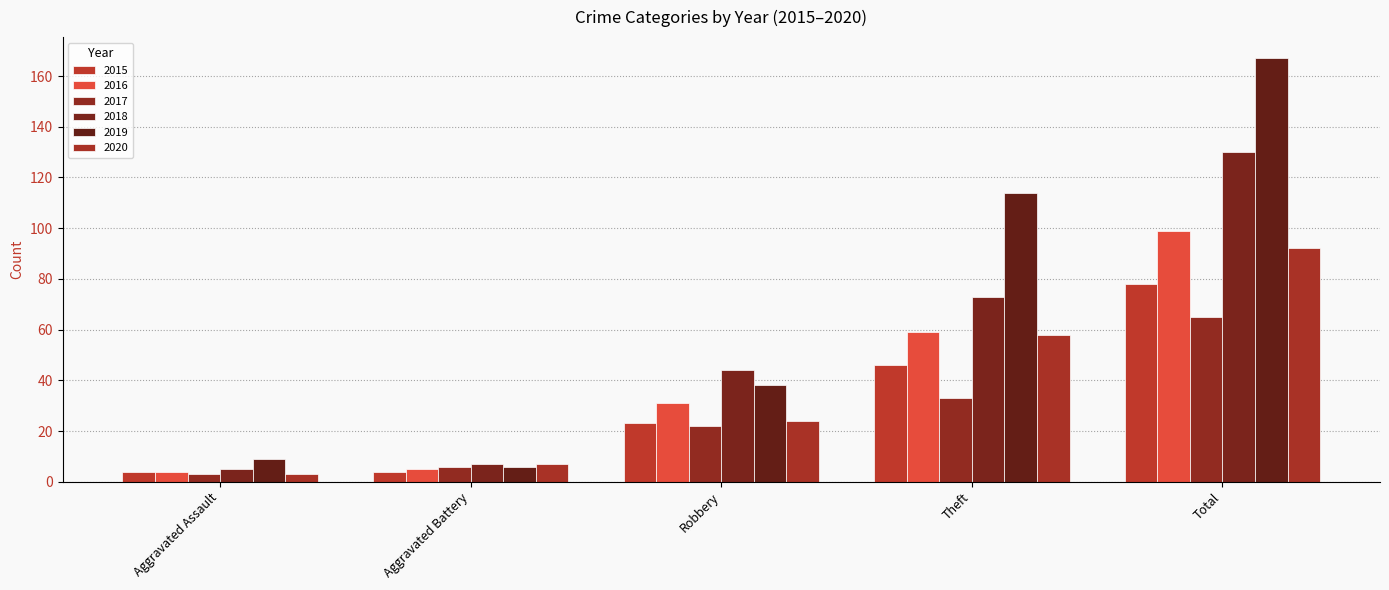

What is the spread (max minus min) of values at Total?

102